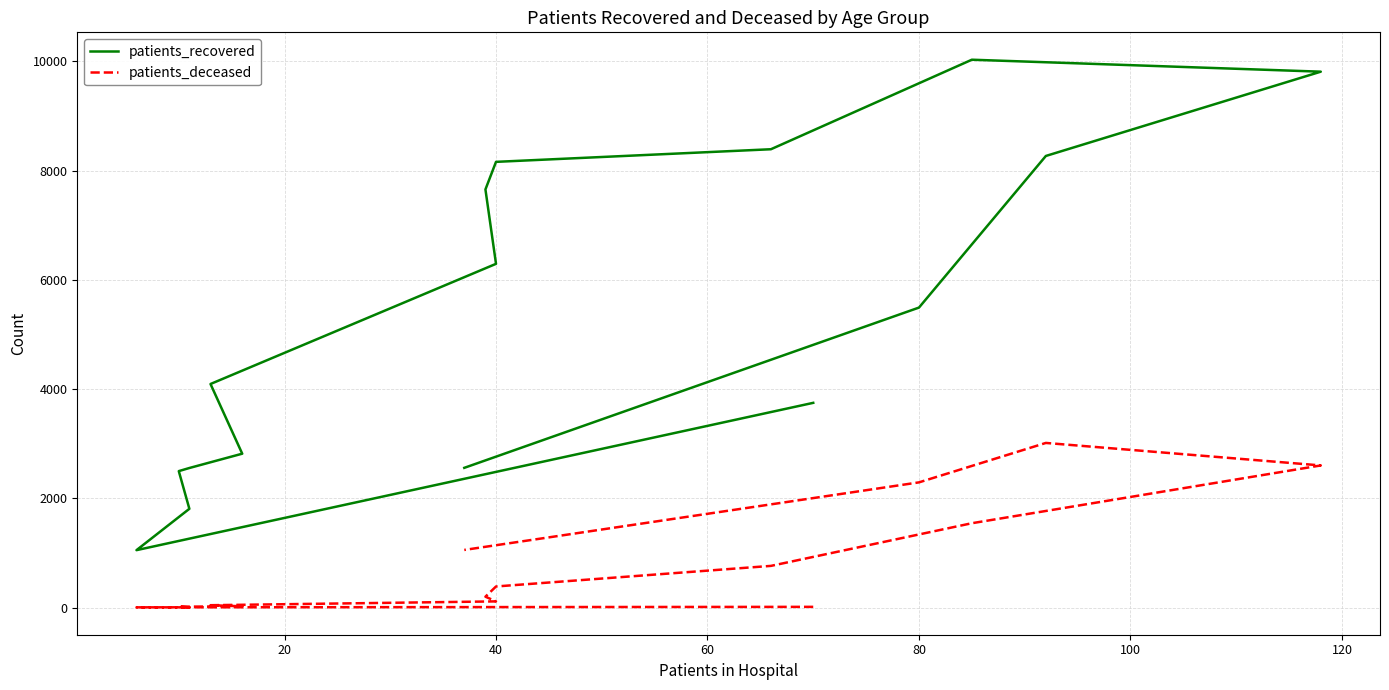

Which series has the largest total across all categories?

patients_recovered